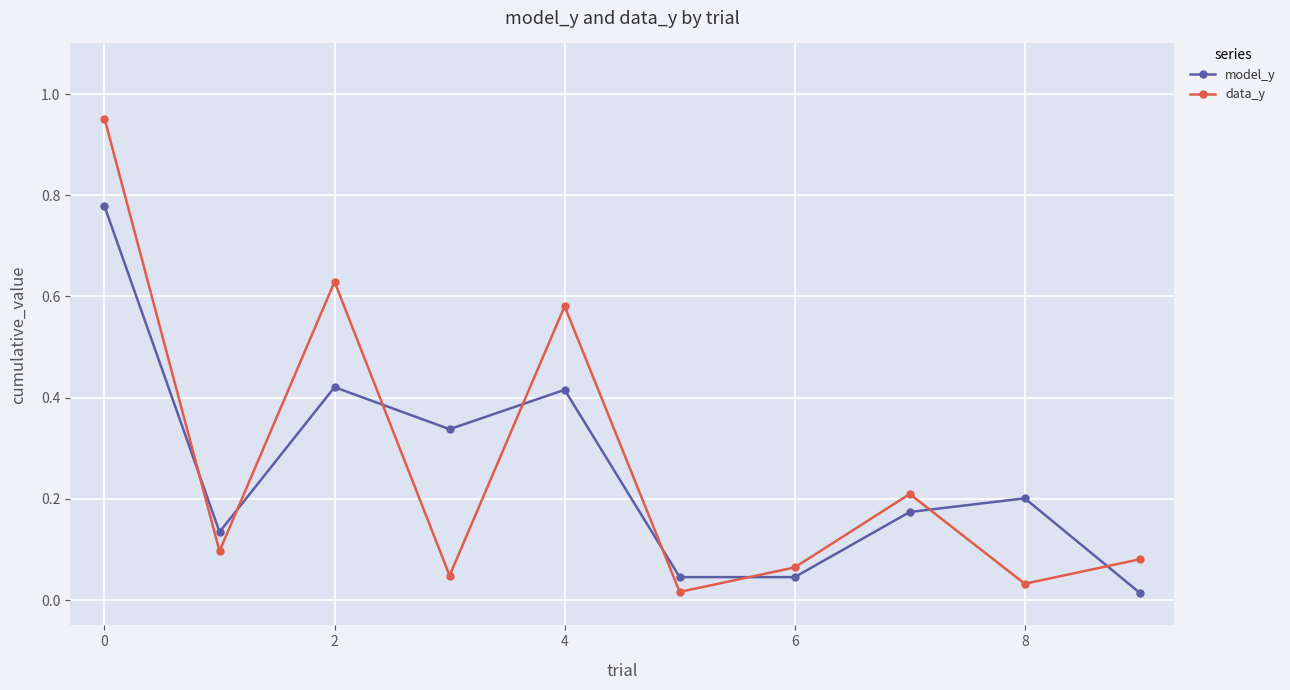

Rank the series by their maximum value, from highest to lowest.

data_y, model_y